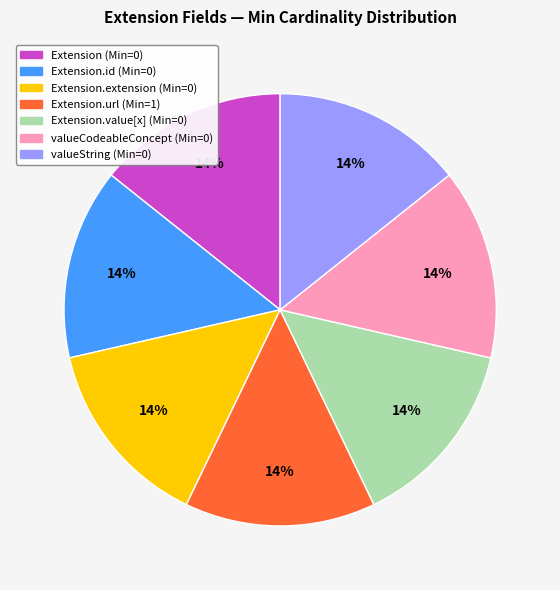

How many segments does this pie chart have?

7